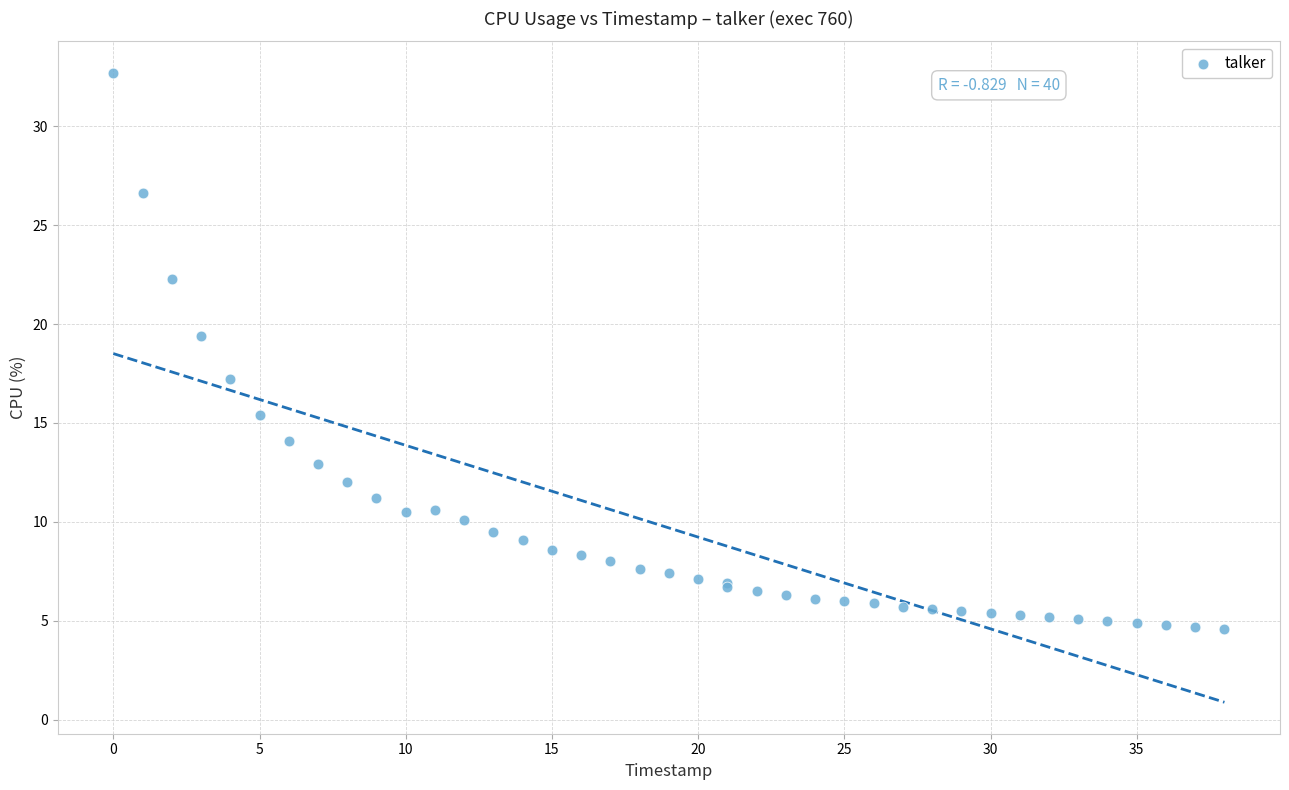

What Y value in the scatter plot is closest to 18?

17.2